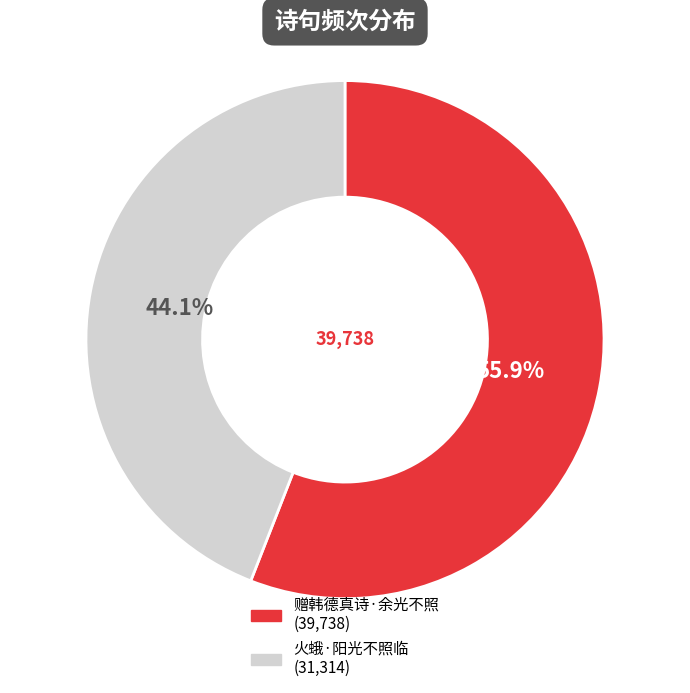

Combined, do 火蛾·阳光不照临 and 赠韩德真诗·余光不照 account for over 50%?

Yes